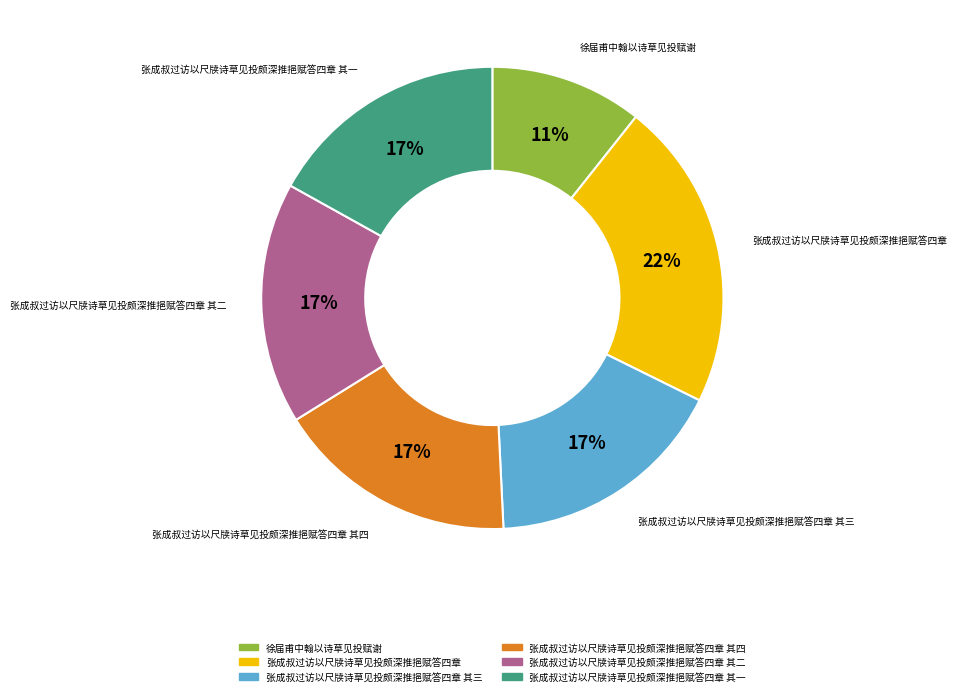

Does any single category account for the majority?

No